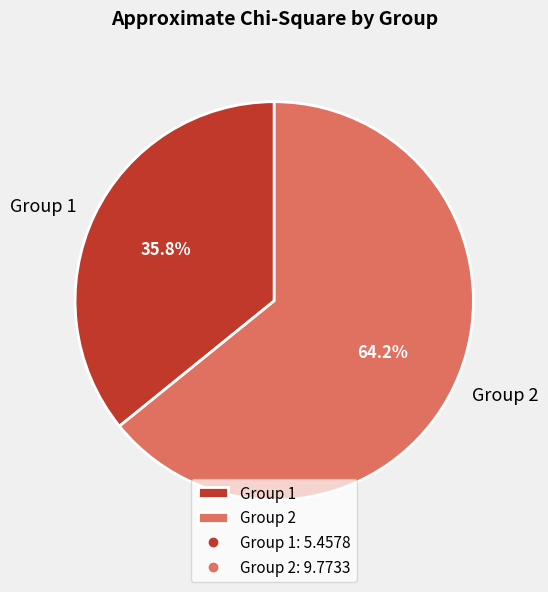

Is there a majority slice in this chart?

Yes